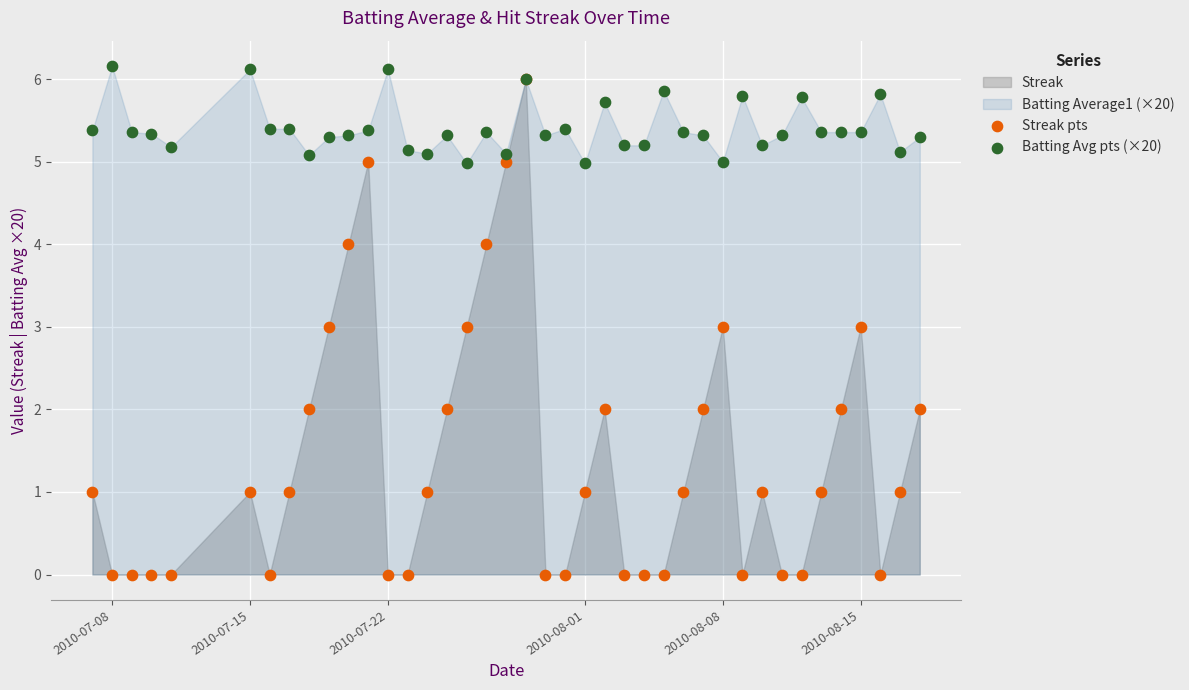

Which series reaches the maximum Y coordinate?

Batting Avg pts (×20)